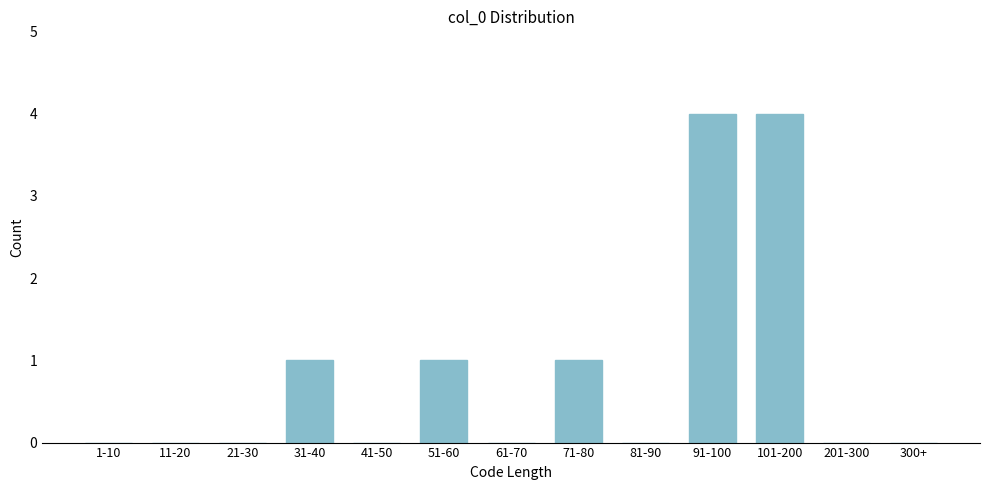

Reading right to left, extract all data points from this chart.

300+=0	201-300=0	101-200=4	91-100=4	81-90=0	71-80=1	61-70=0	51-60=1	41-50=0	31-40=1	21-30=0	11-20=0	1-10=0